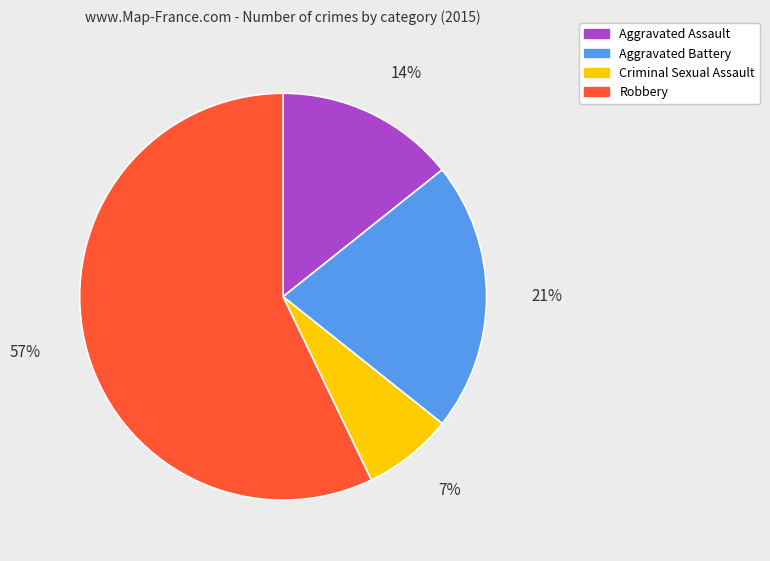

Is there a majority slice in this chart?

Yes